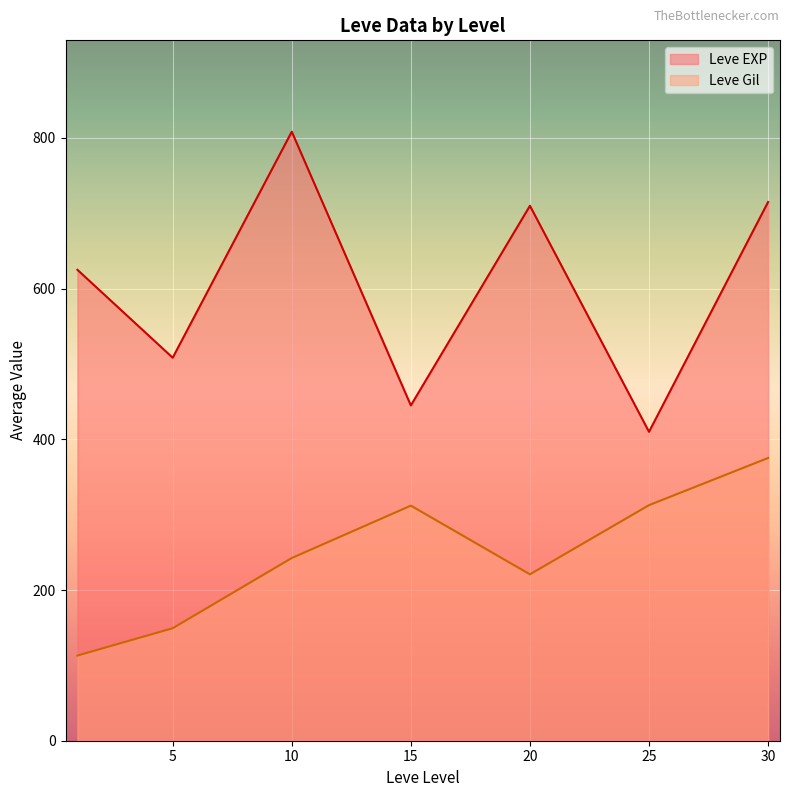

How many series are shown in this chart?

2